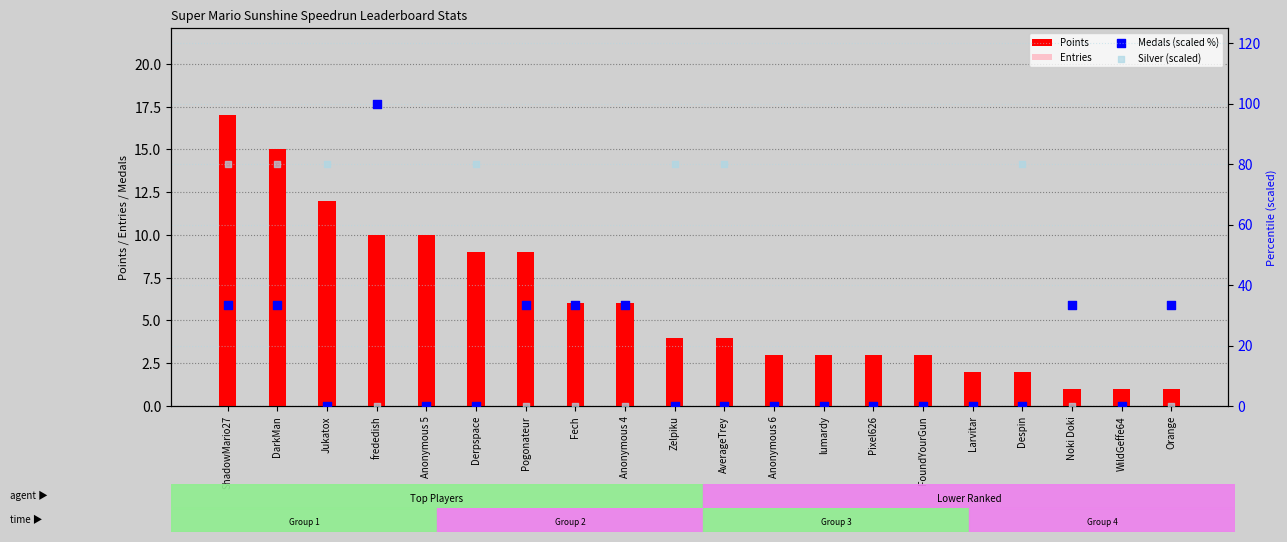

Which series contains the lowest Y value?

Medals (scaled %)